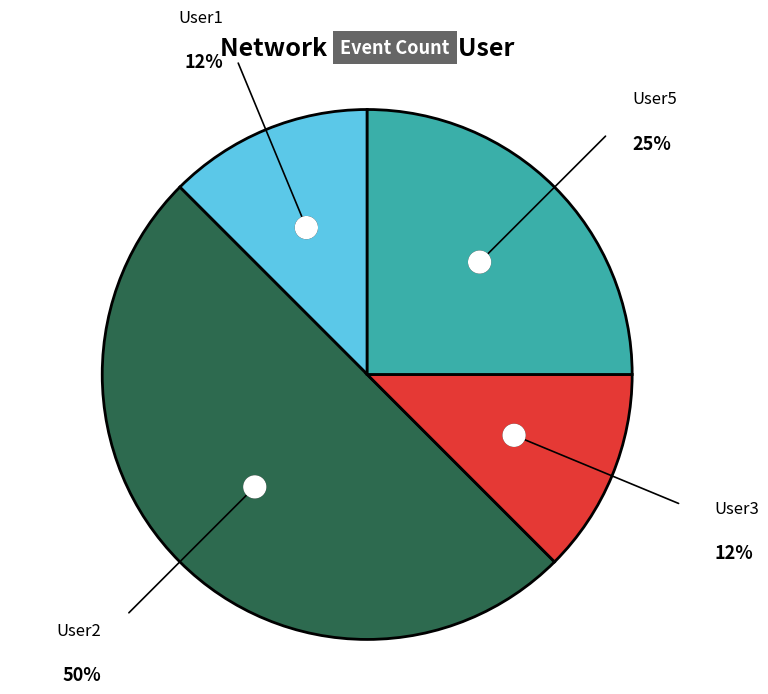

Is there a majority slice in this chart?

No